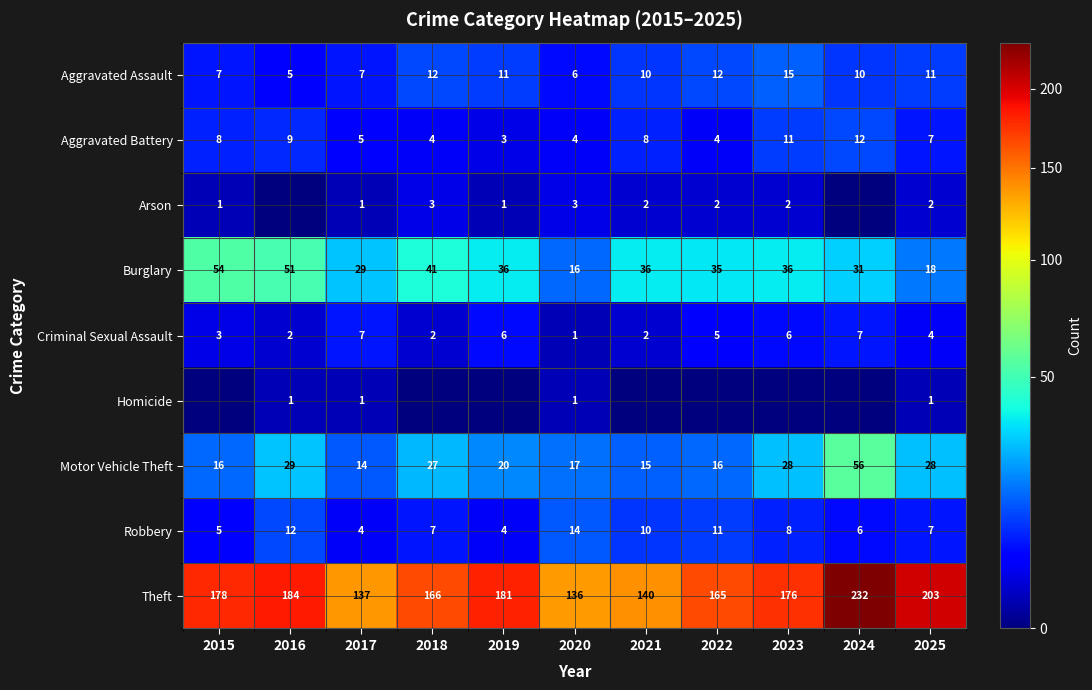

What is the approximate value of Aggravated Assault at 2021, to the nearest 5?

10